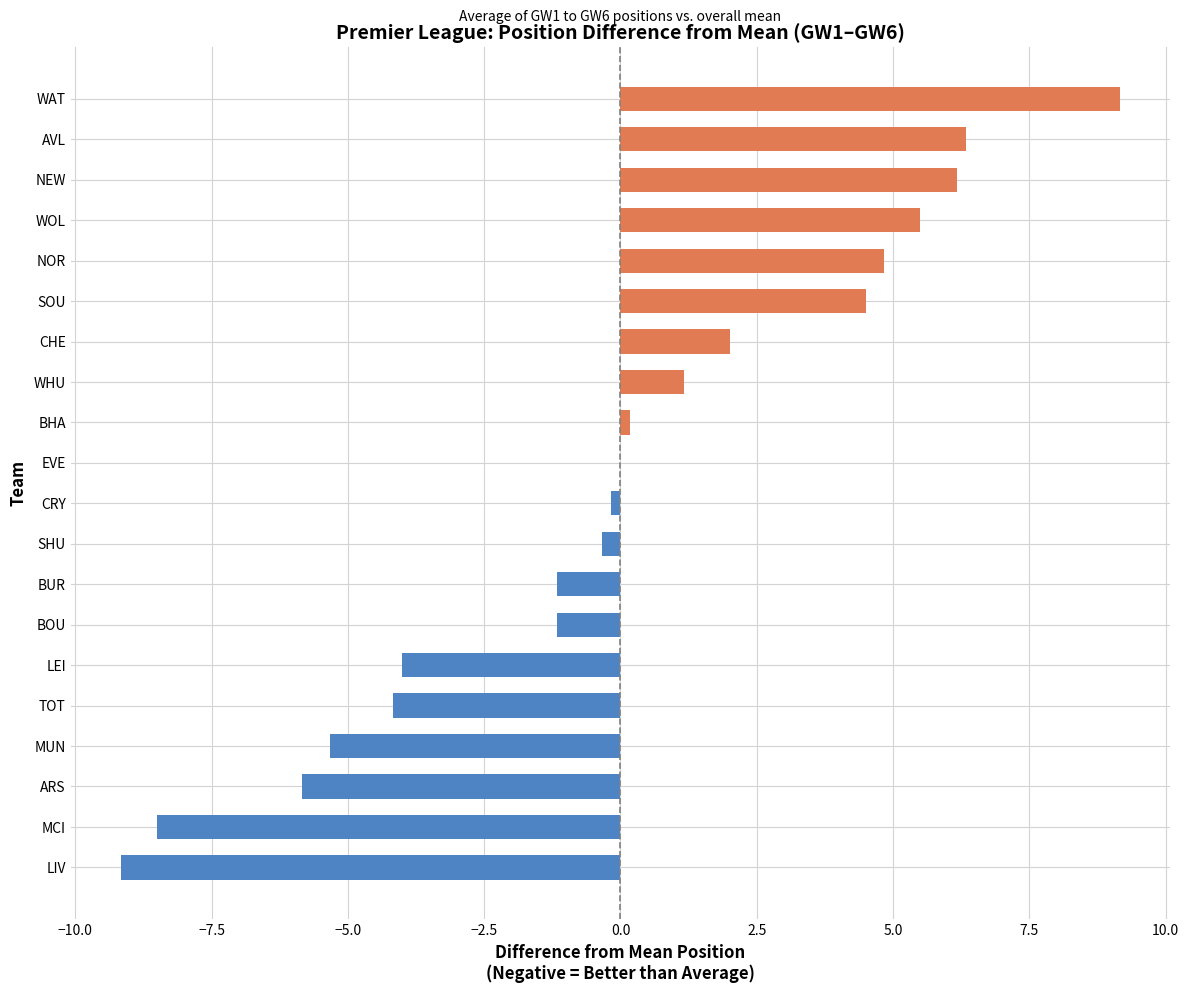

The chart shows a value of -9.2 at LIV. True or false?

True